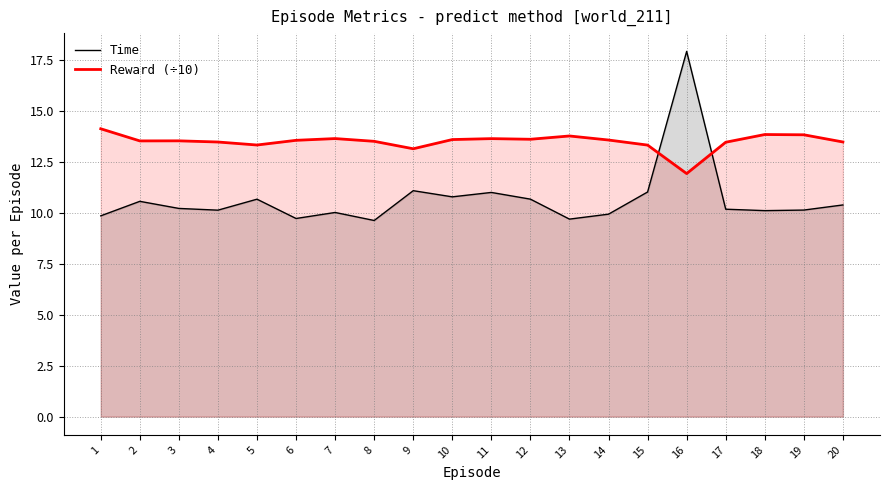

Is it true that Time equals 6.2 at 11?

False